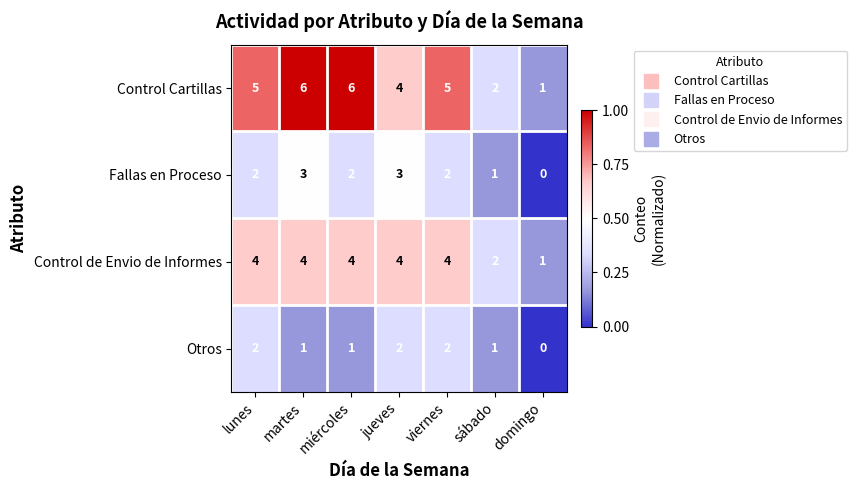

At which category does the chart reach its minimum across all series?

domingo